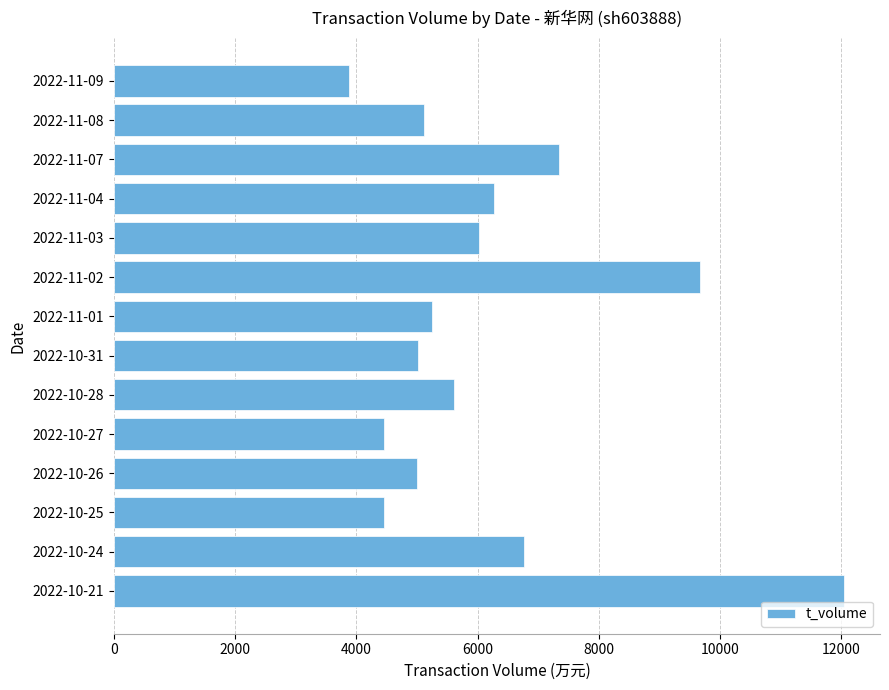

What is the smallest value displayed?

3881